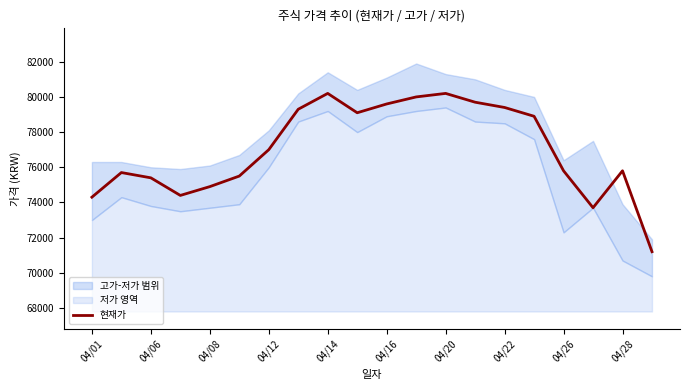

How many lines are shown in the chart?

1